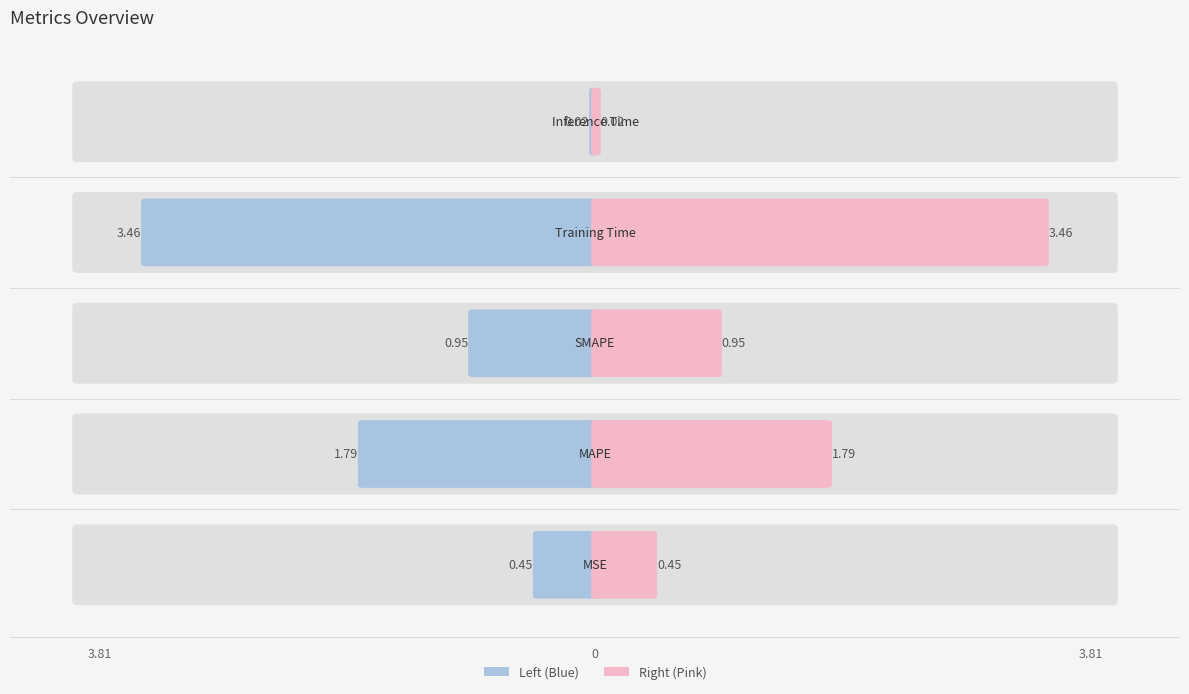

Which has a higher value, Inference Time or MAPE?

MAPE